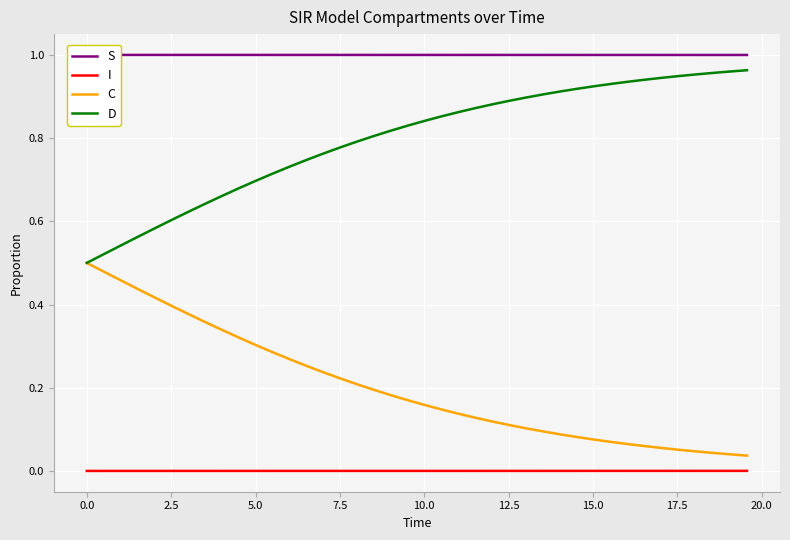

True or false: I and C intersect in this chart.

False